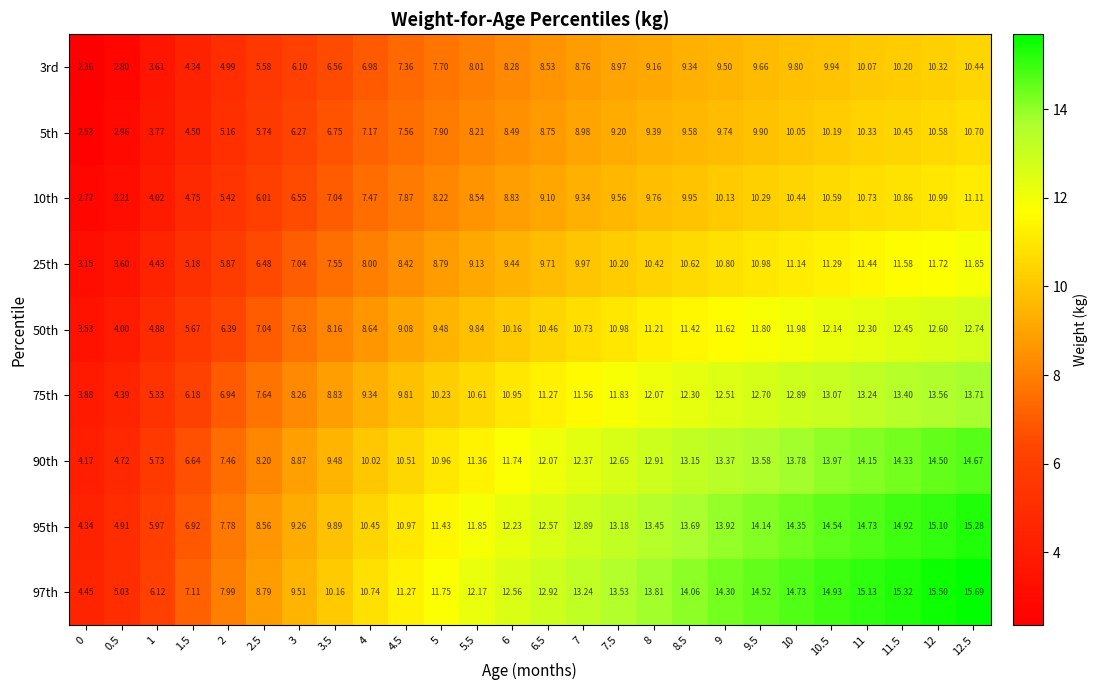

Rank the series at 3.5 from highest to lowest value.

97th, 95th, 90th, 75th, 50th, 25th, 10th, 5th, 3rd